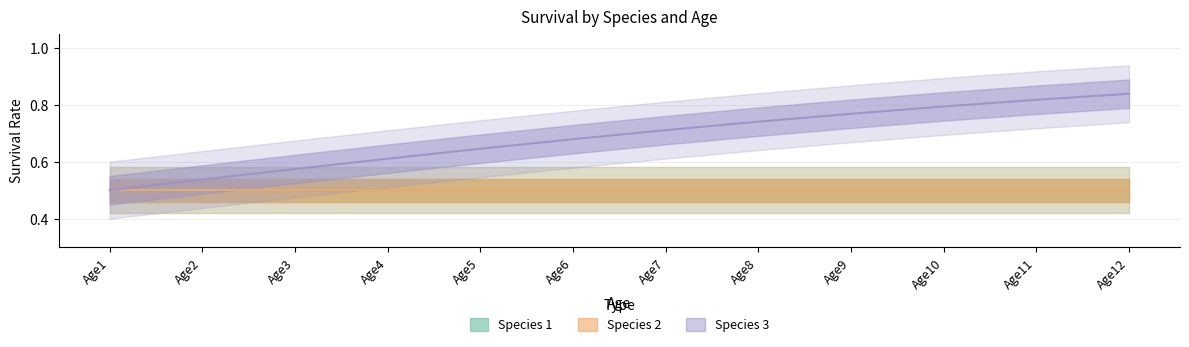

How many lines are shown in the chart?

3